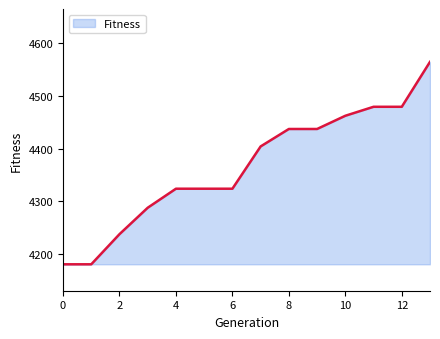

What is the maximum value shown in the chart?

4564